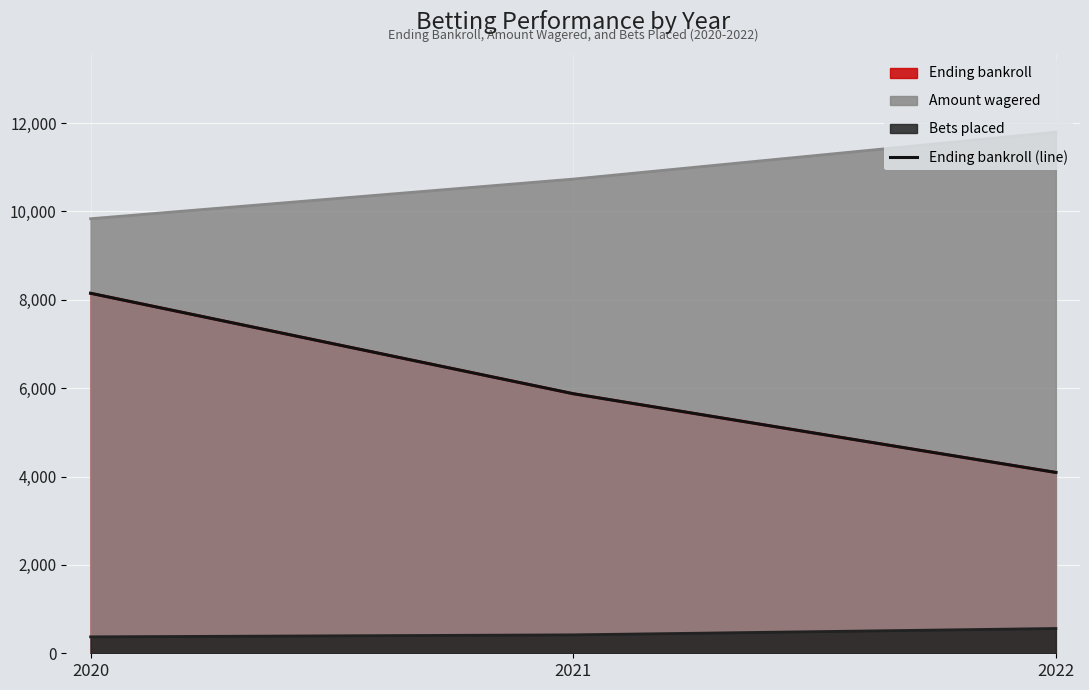

How many lines are shown in the chart?

1